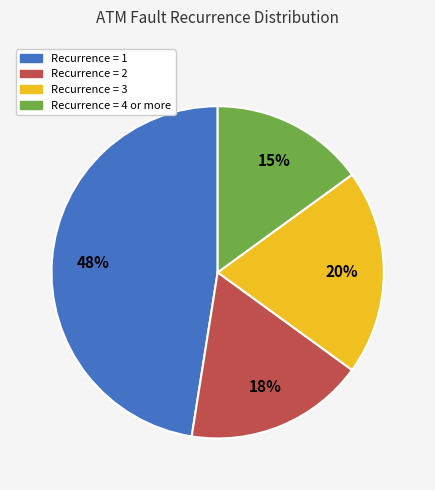

Is there a majority slice in this chart?

No